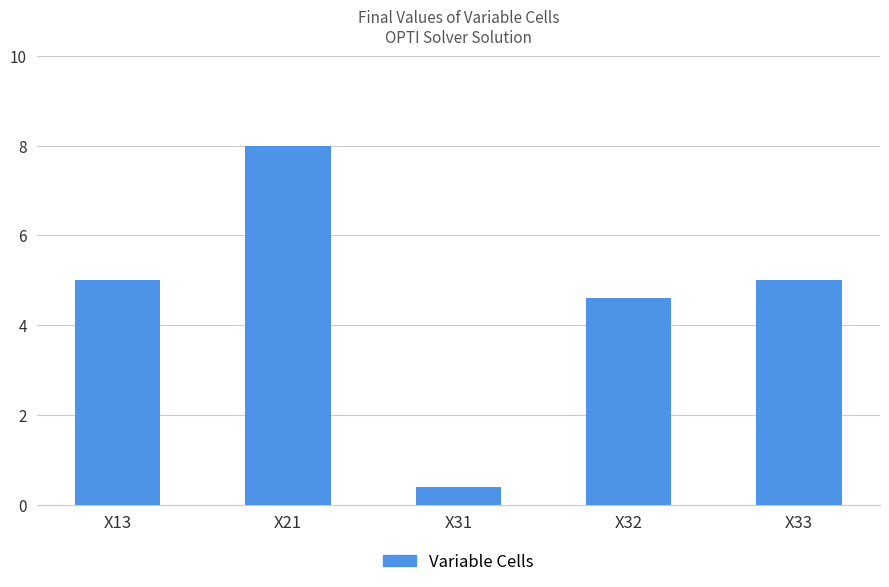

Between X21 and X31, which is larger?

X21